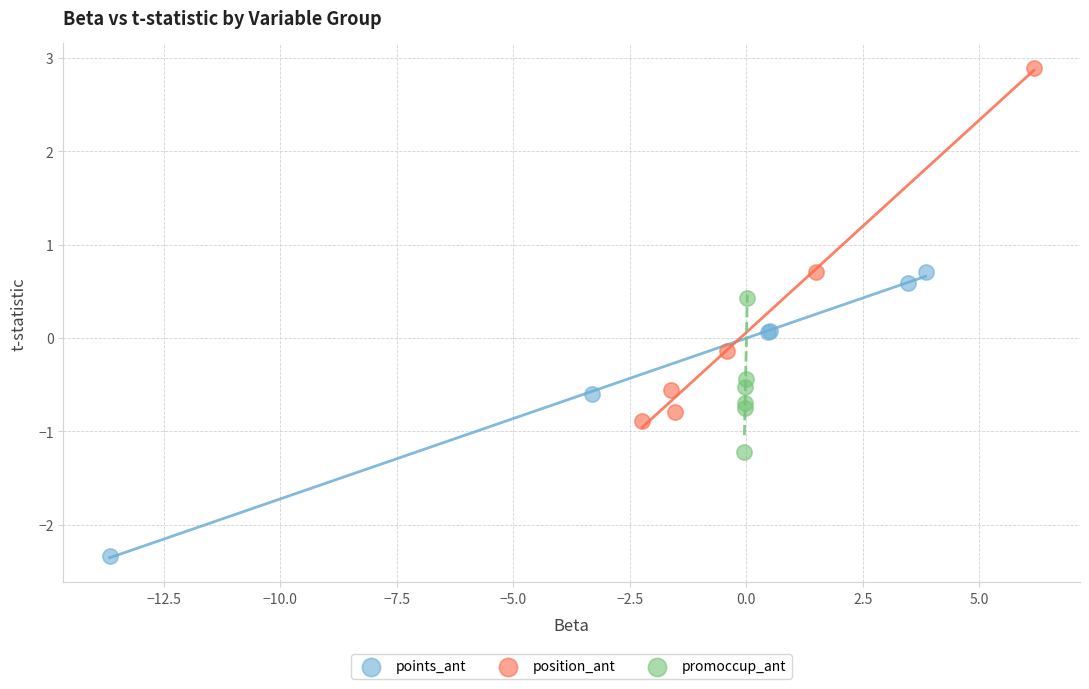

What are all the series names shown in the legend?

points_ant, position_ant, promoccup_ant